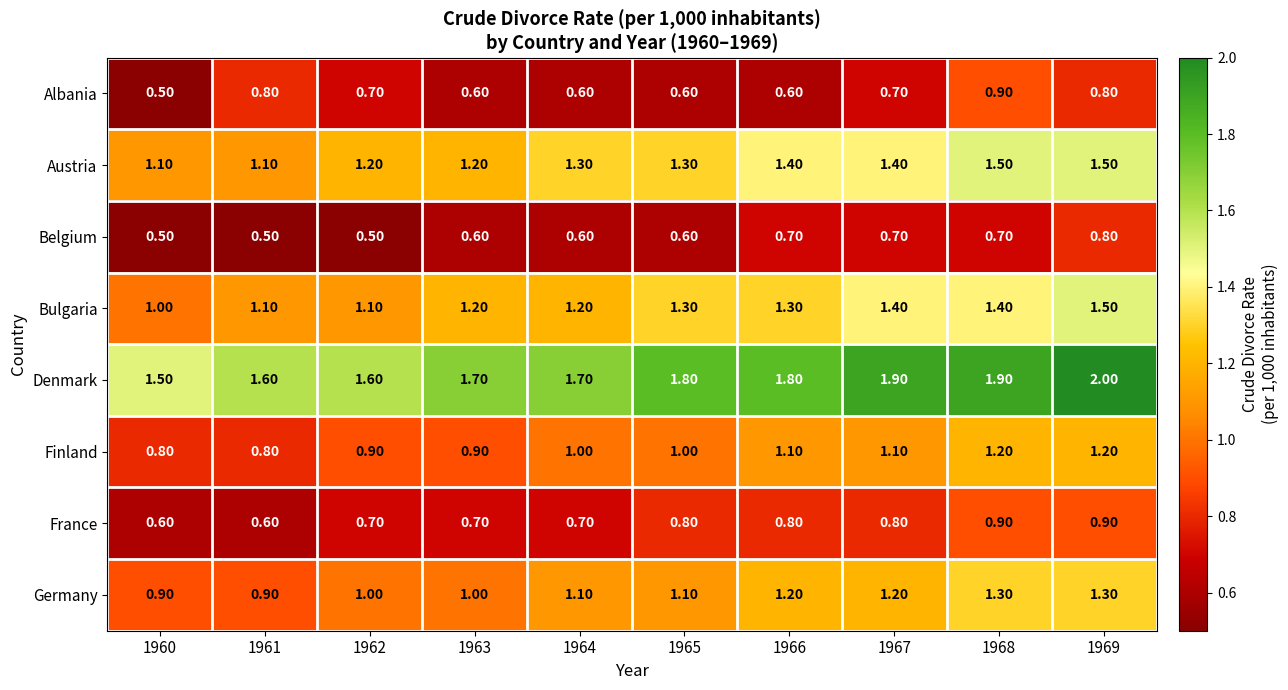

What is the spread (max minus min) of values at 1967?

1.2